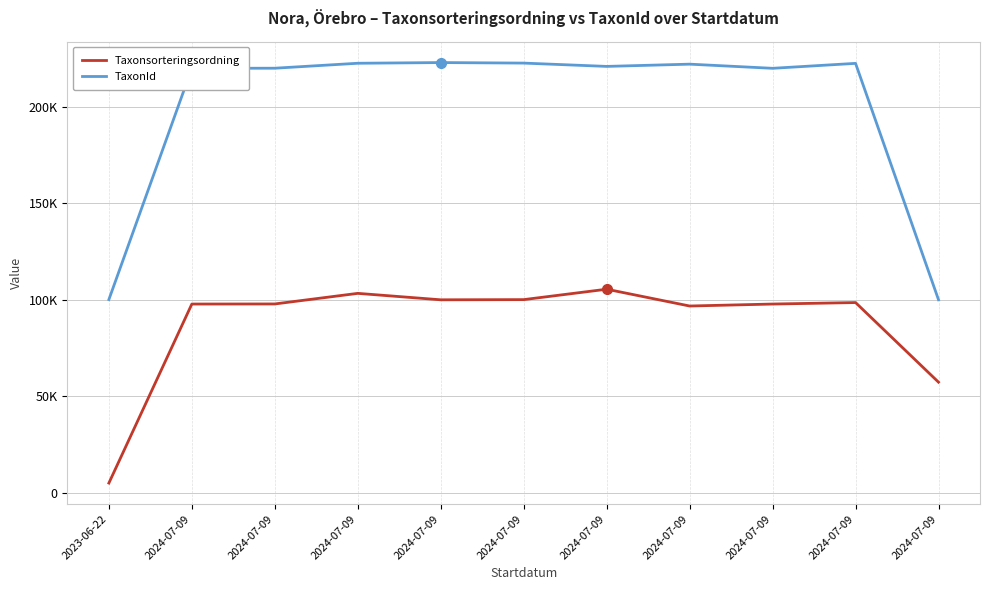

True or false: TaxonId and Taxonsorteringsordning intersect in this chart.

False